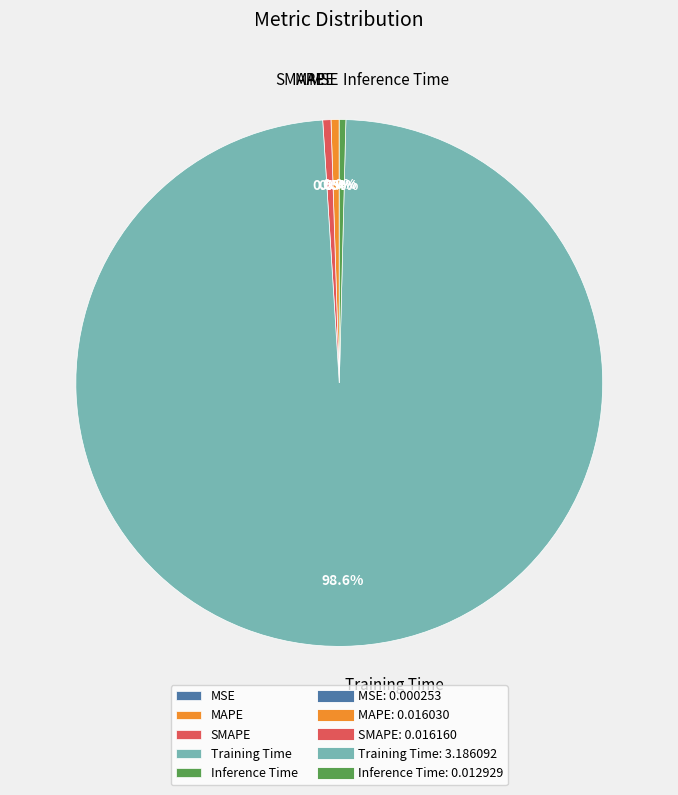

Combined, do SMAPE and MAPE account for over 50%?

No